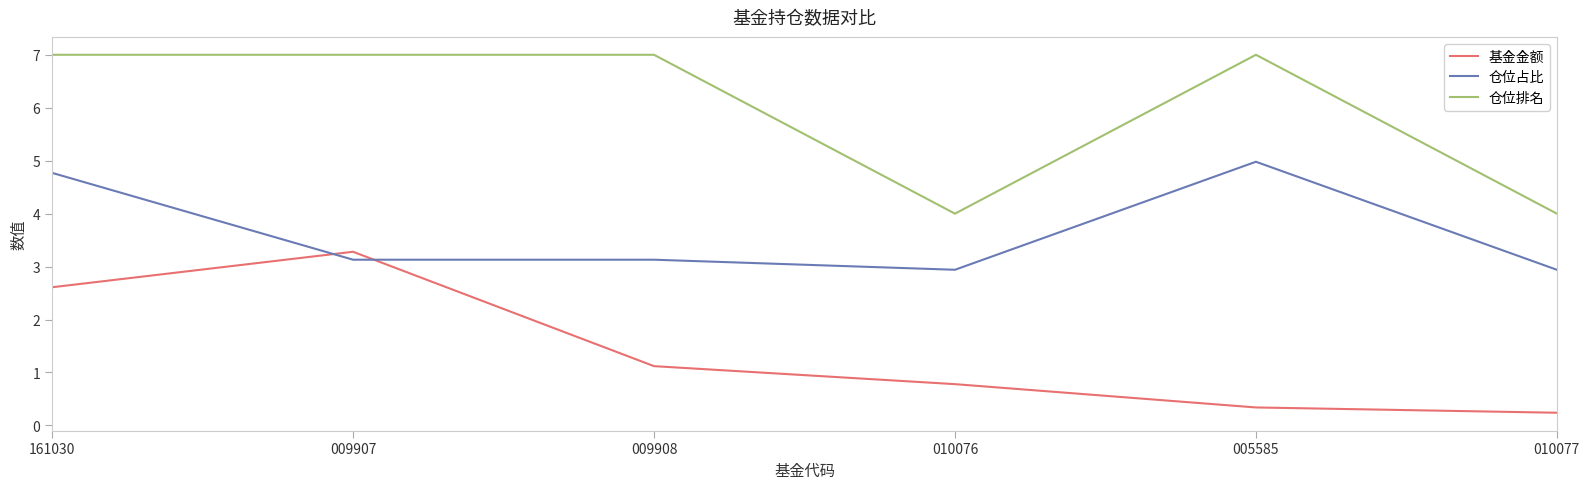

The 仓位占比 series shows 4.5 at 009907. True or false?

False